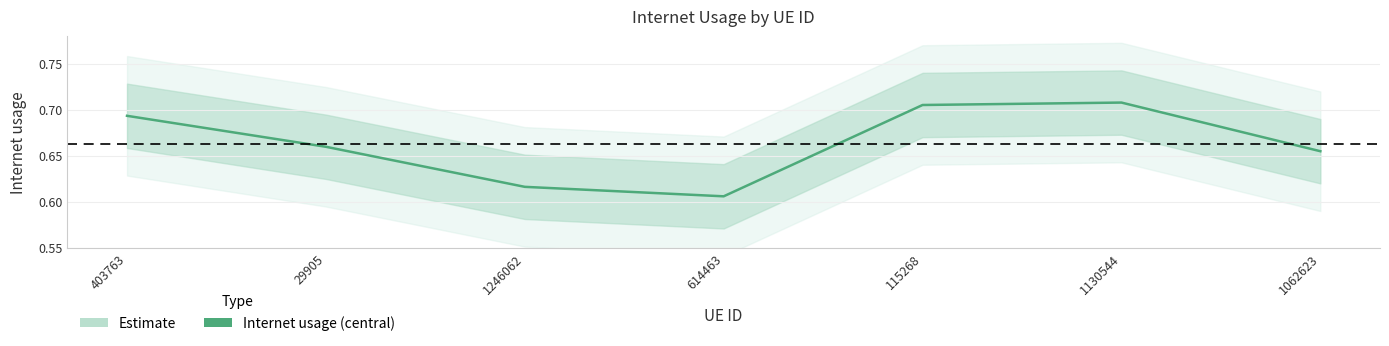

List the labels in order of value, largest first.

1130544, 115268, 403763, 29905, 1062623, 1246062, 614463